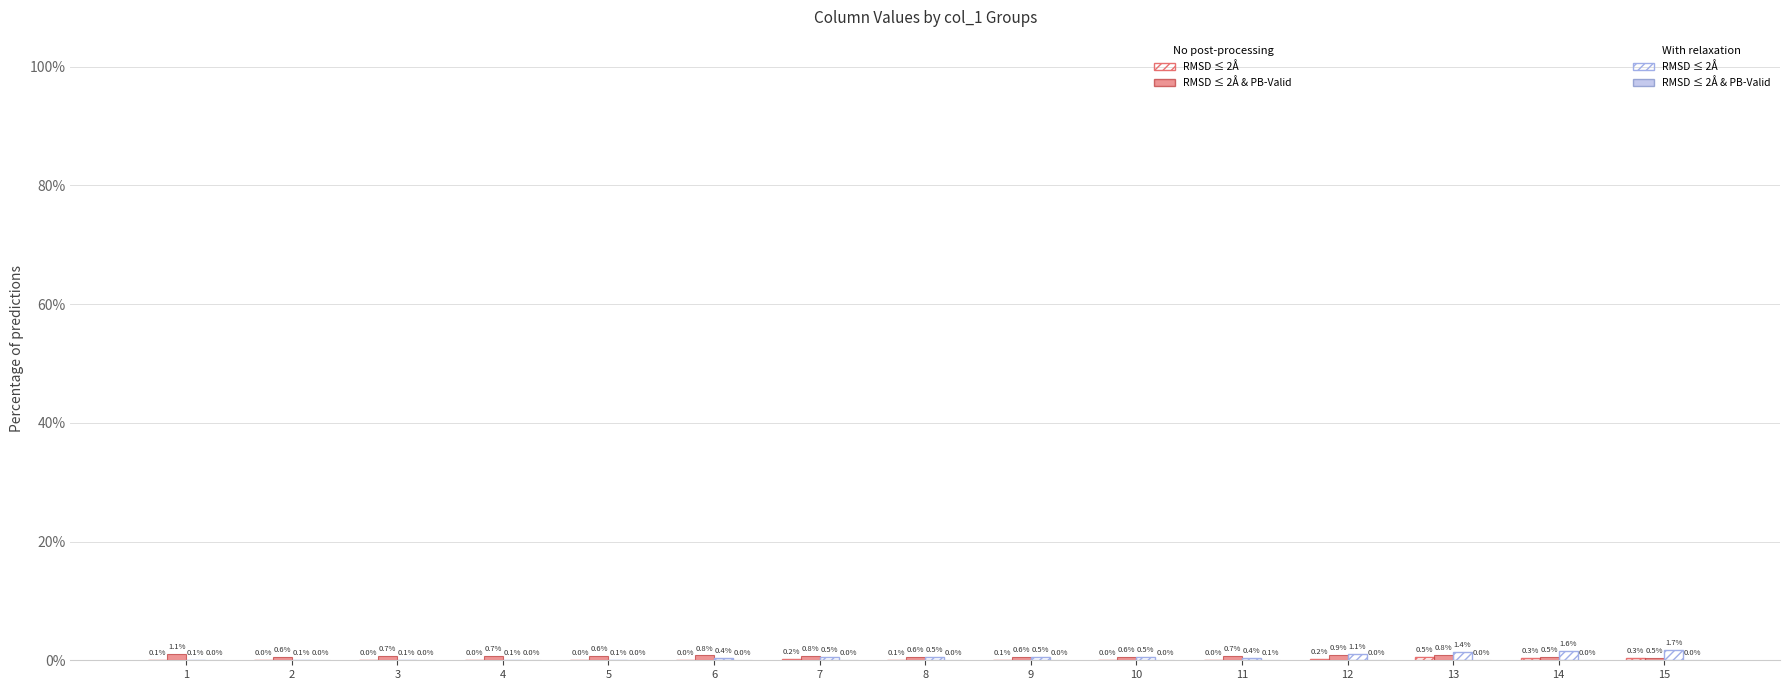

The value of RMSD ≤ 2Å (with relax) at 2 is 0.0. True or false?

False